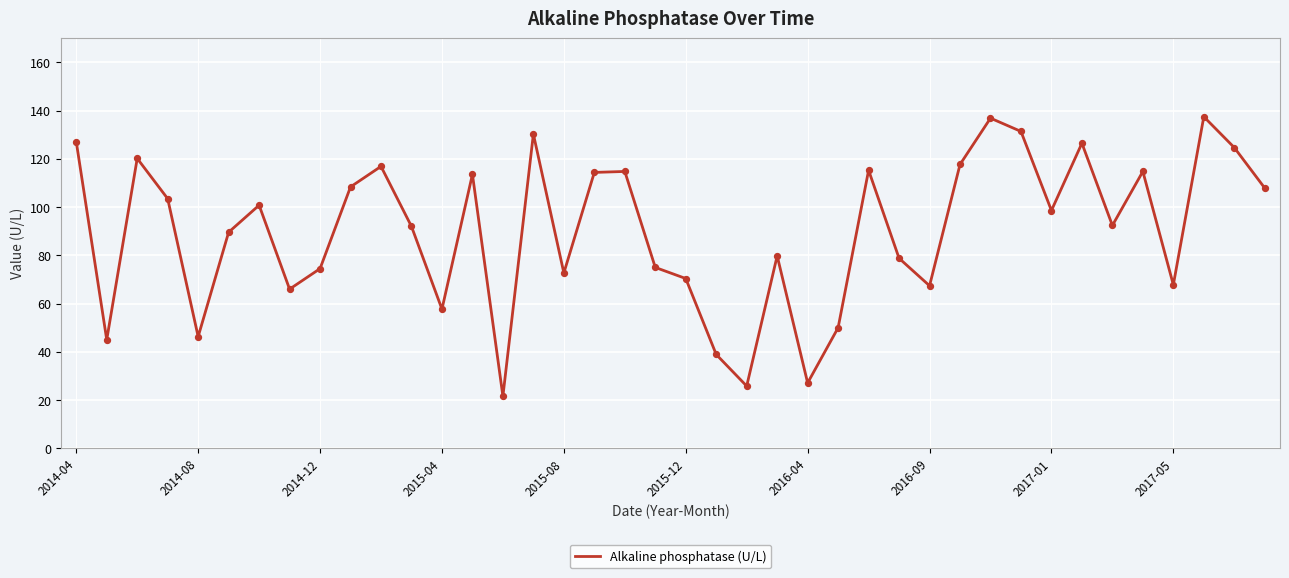

What is the minimum value shown in the chart?

21.6